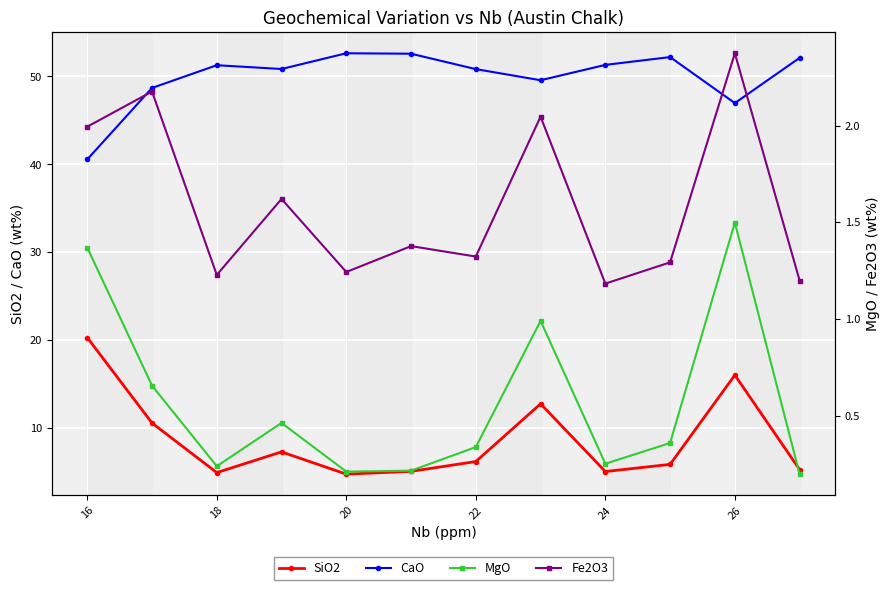

What is the value of the MgO point at the 11th from the left?

1.5